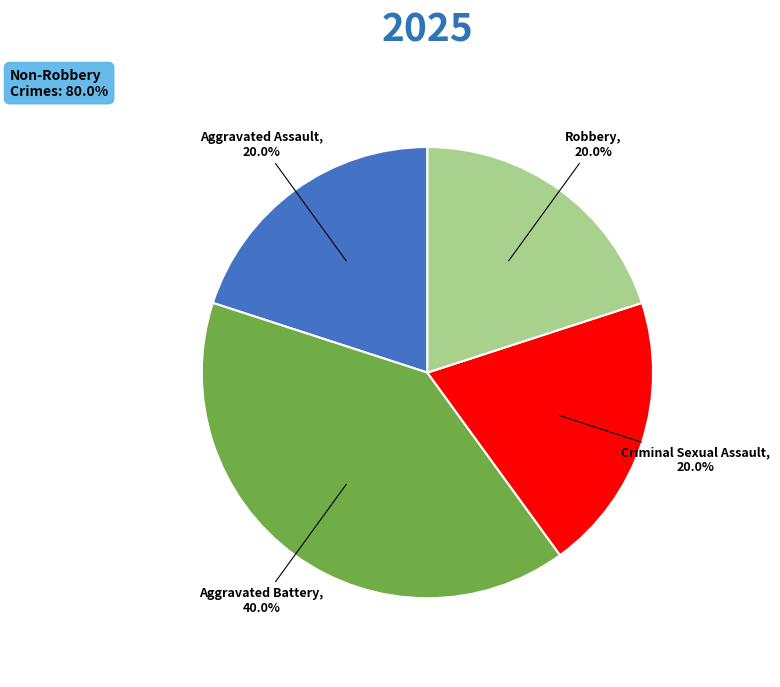

Does any single category account for the majority?

No